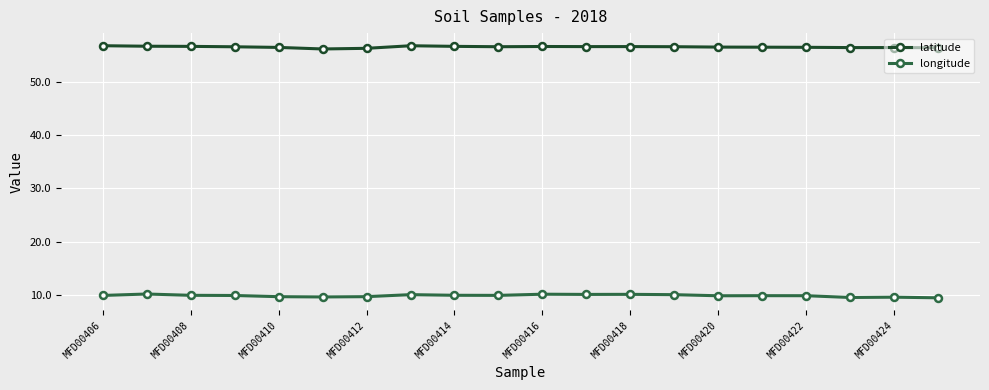

Which series has the largest total across all categories?

latitude